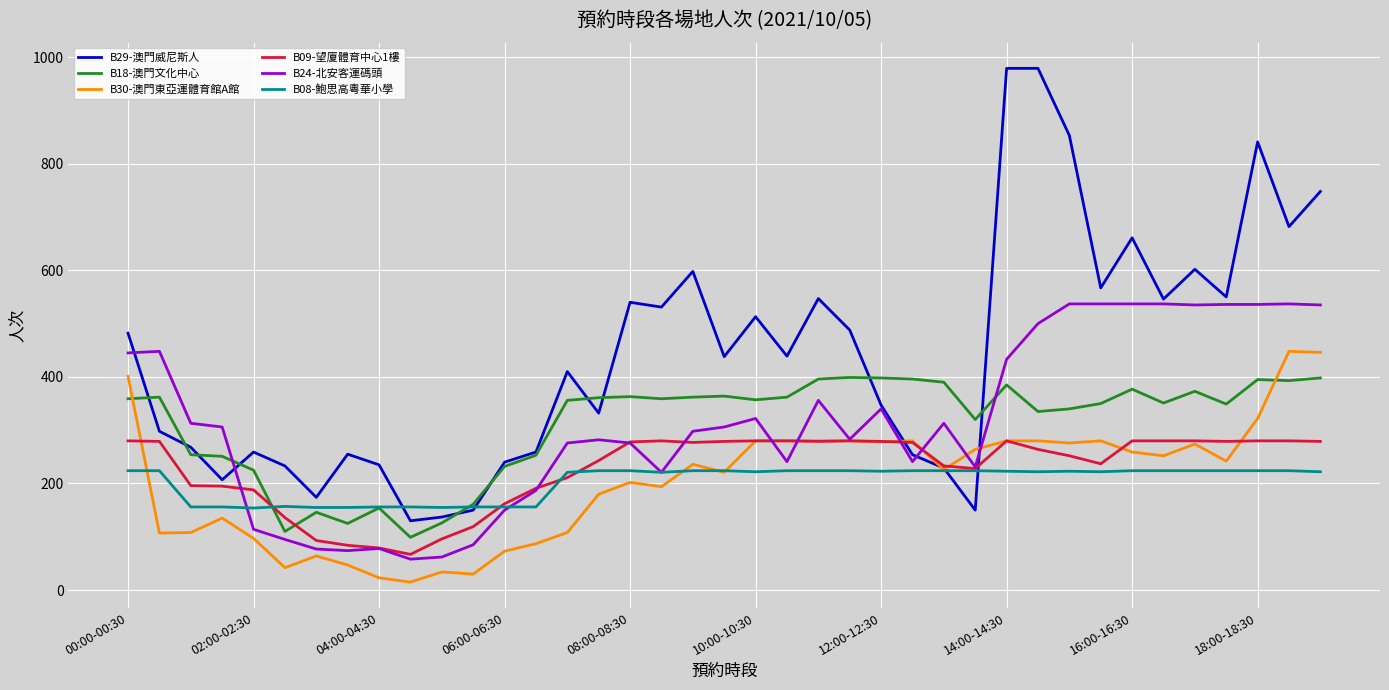

How many values in the B24-北安客運碼頭 series are below 306?

19